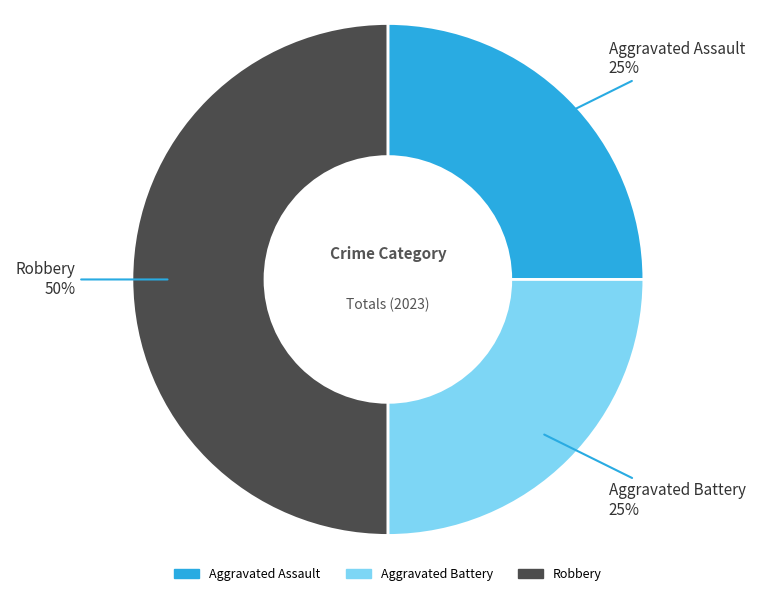

True or false: Robbery accounts for 50% of the total.

True